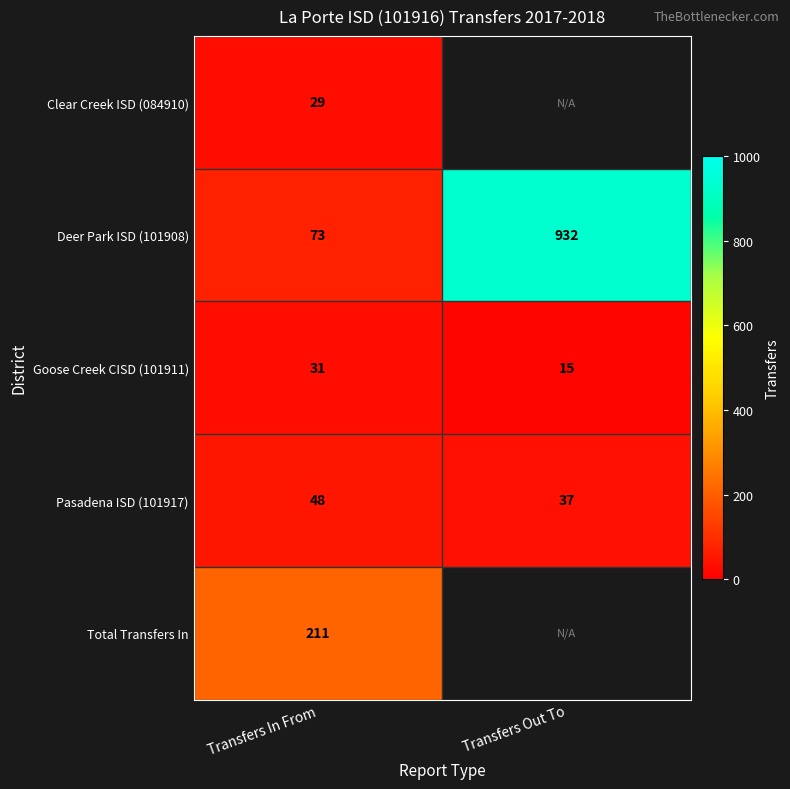

Is the value of Pasadena ISD (101917) at Transfers Out To greater than the value of Total Transfers In at Transfers In From?

No